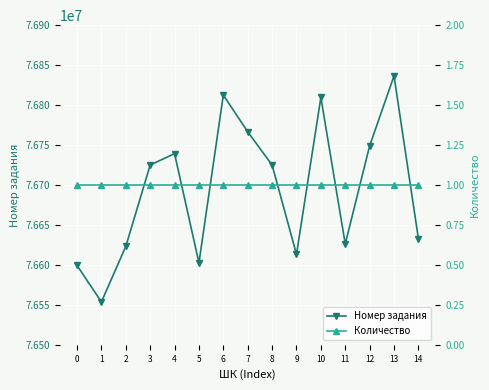

What is the difference between the highest and lowest values at 2?

76623150